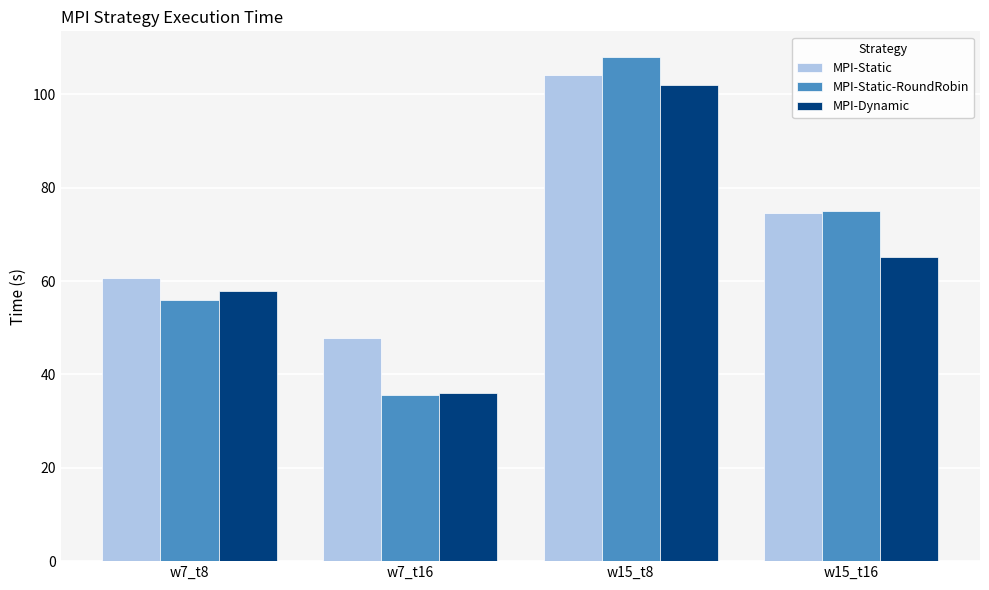

How many bars are there in each group?

3